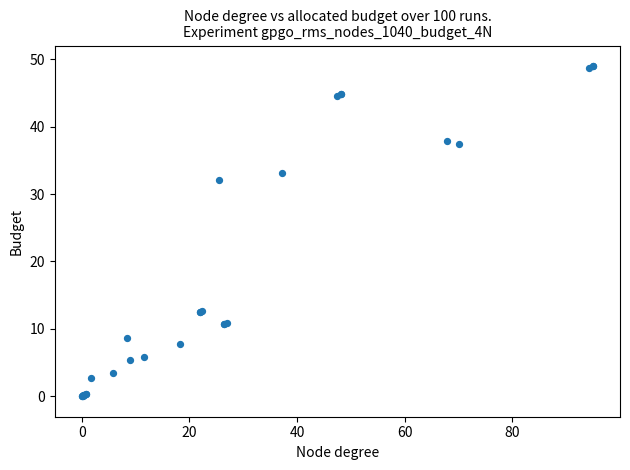

What Y value in the scatter plot is closest to 24?

32.1